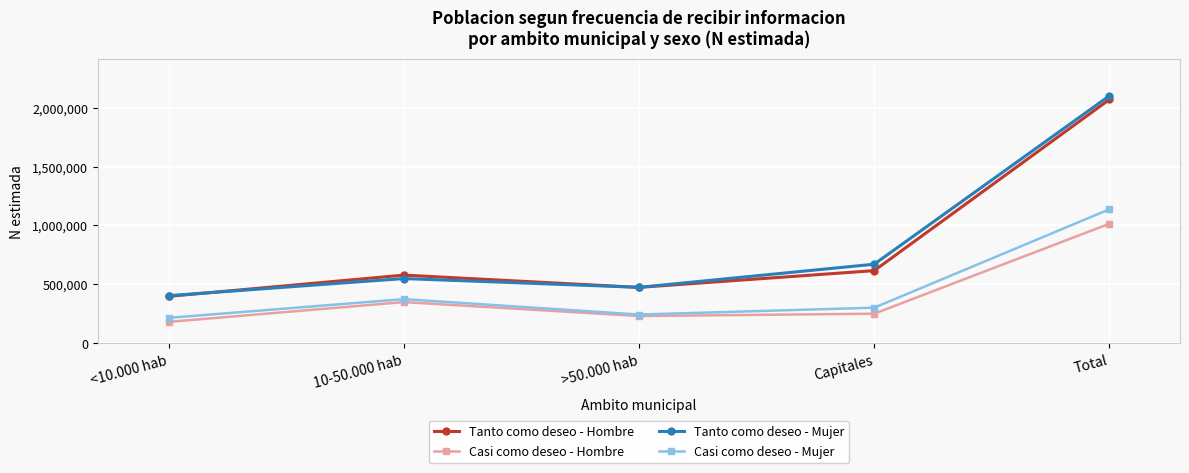

What are all the series names shown in the legend?

Tanto como deseo - Hombre, Casi como deseo - Hombre, Tanto como deseo - Mujer, Casi como deseo - Mujer